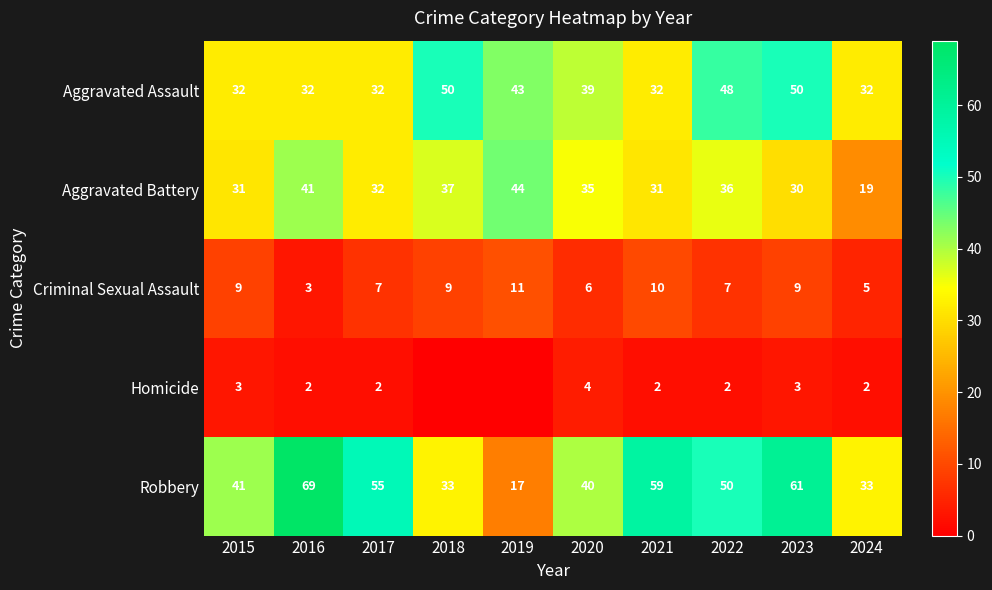

Which label corresponds to the largest value in the chart?

2016